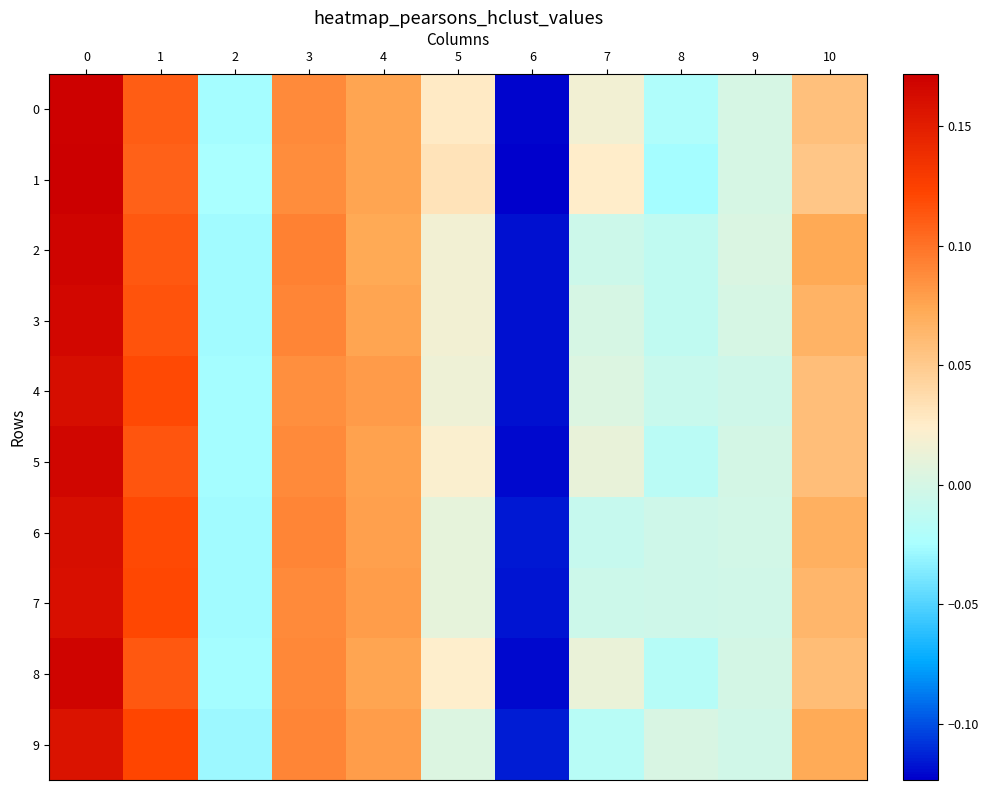

Rank the series at 6 from highest to lowest value.

9, 6, 7, 4, 2, 3, 5, 8, 0, 1